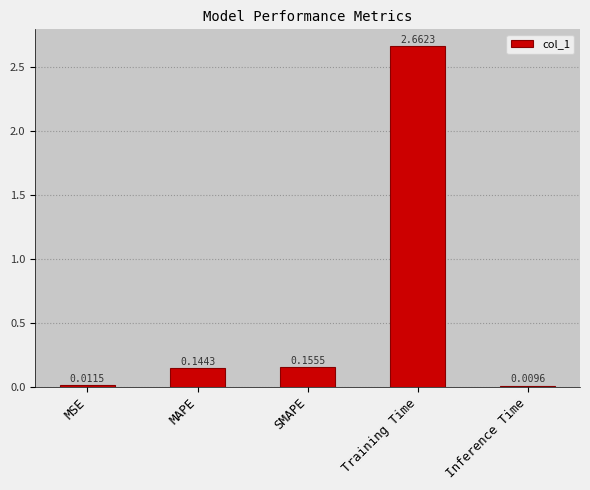

Which label corresponds to the largest value in the chart?

Training Time